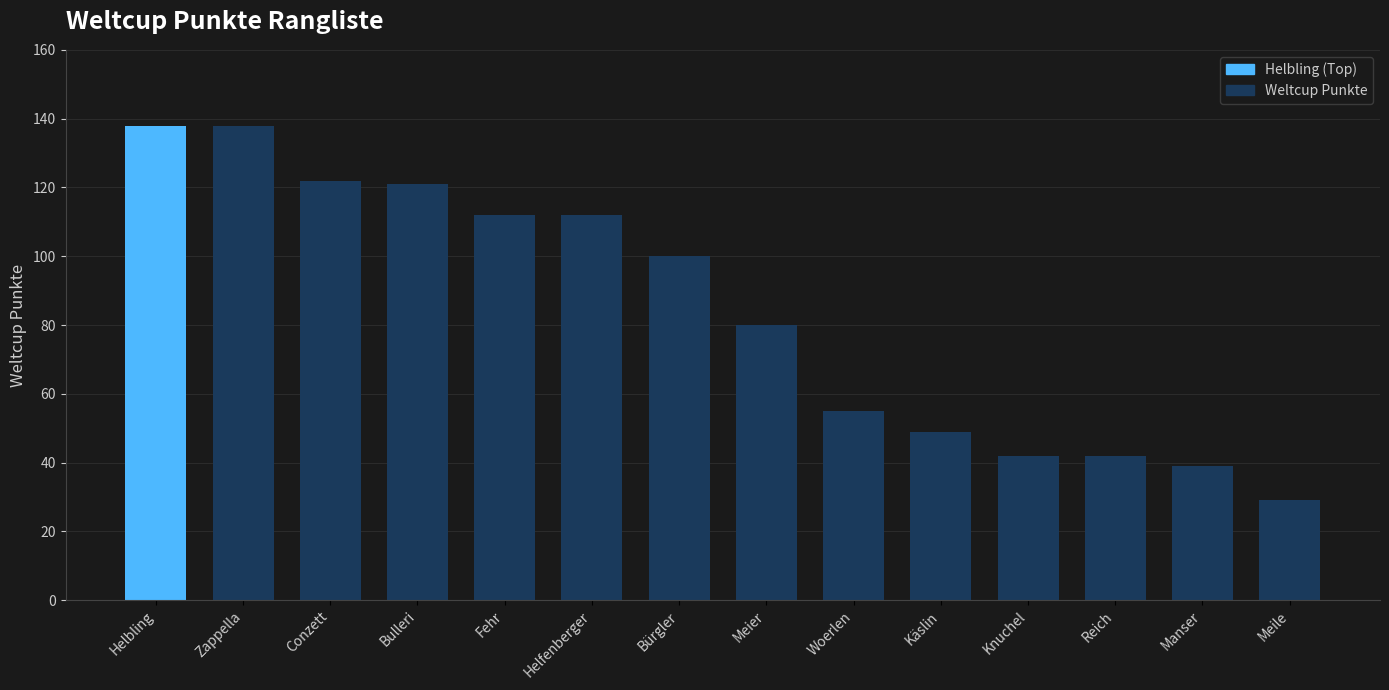

What is the value of the 12th bar from the left?

42